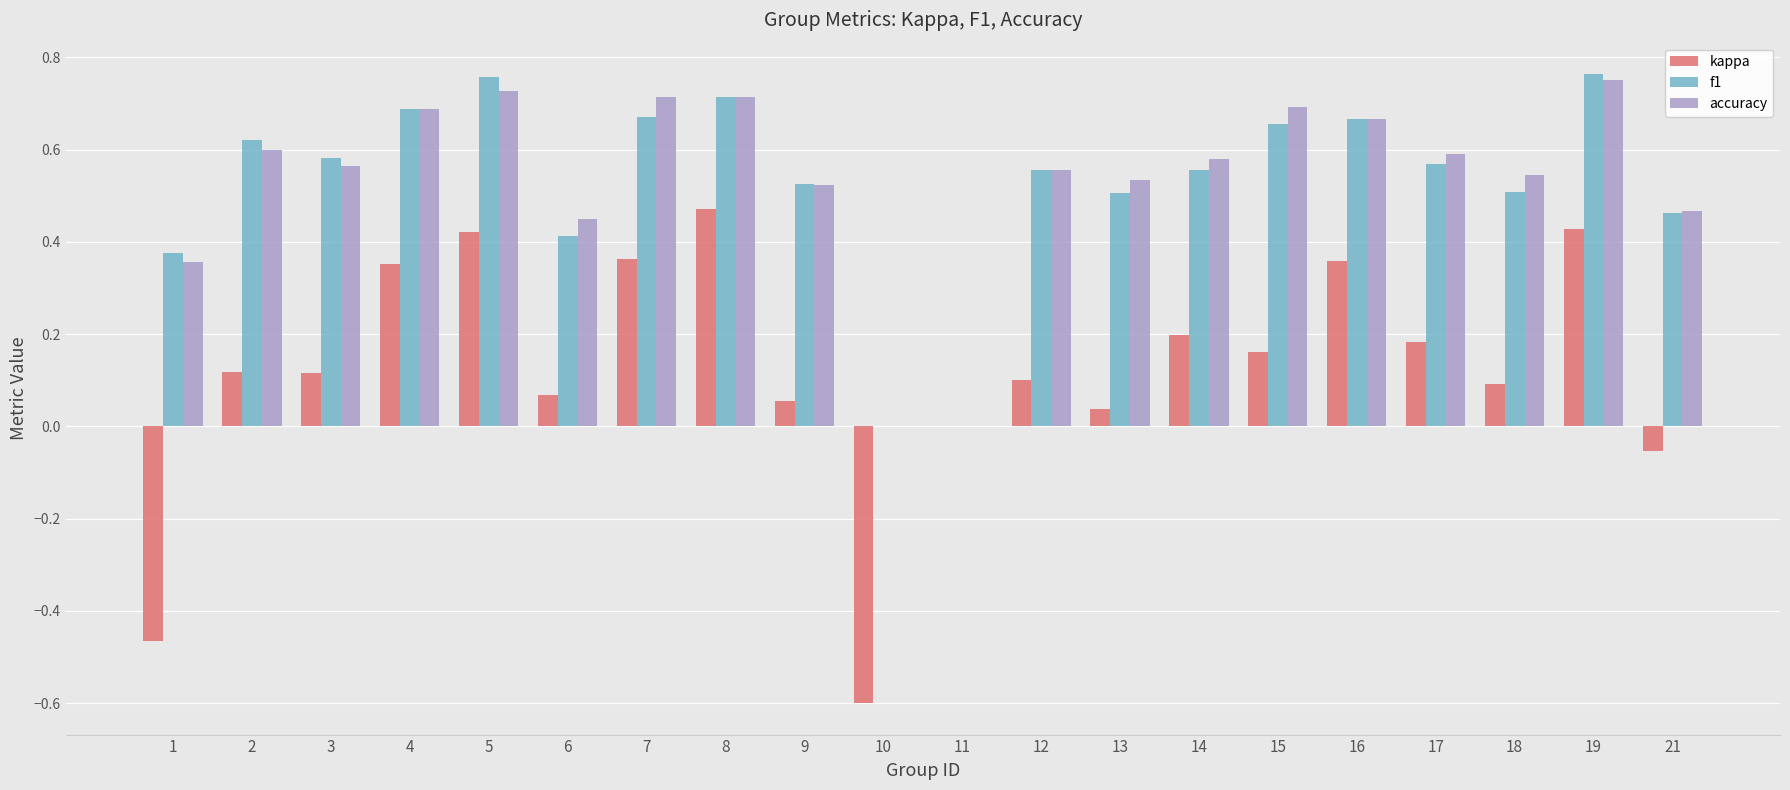

How many distinct data groups are displayed?

3